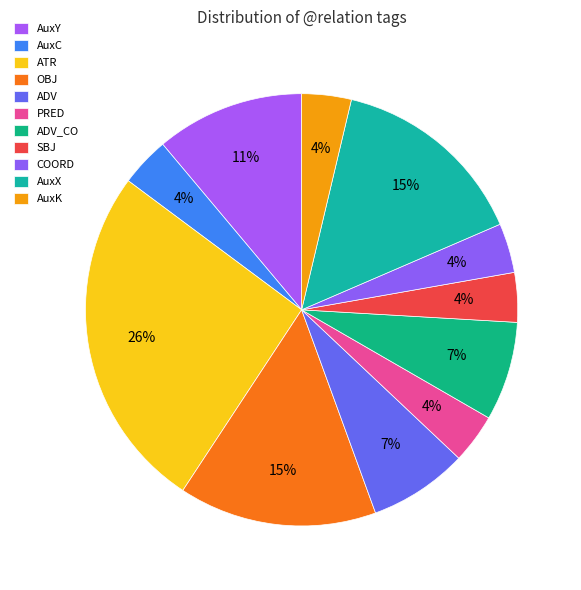

How many slices are in this pie chart?

11